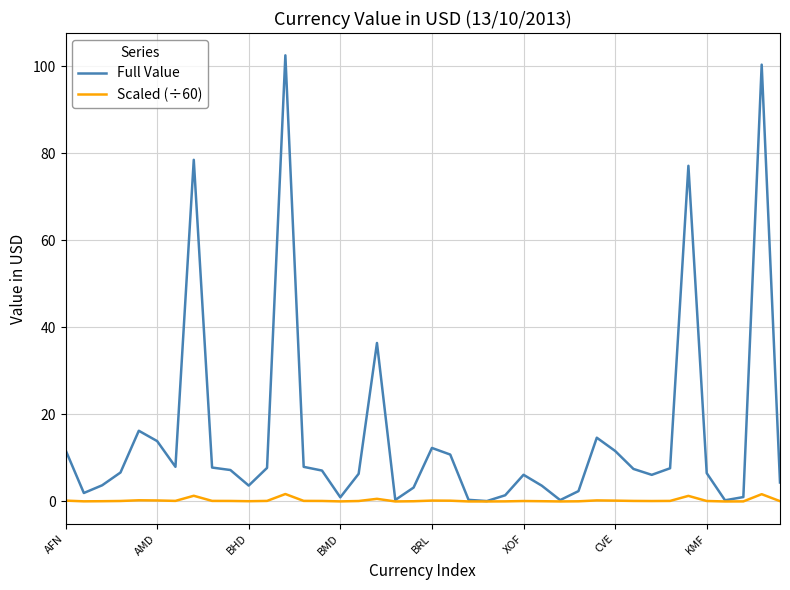

Rank the series by their average value, from lowest to highest.

Scaled (÷60), Full Value